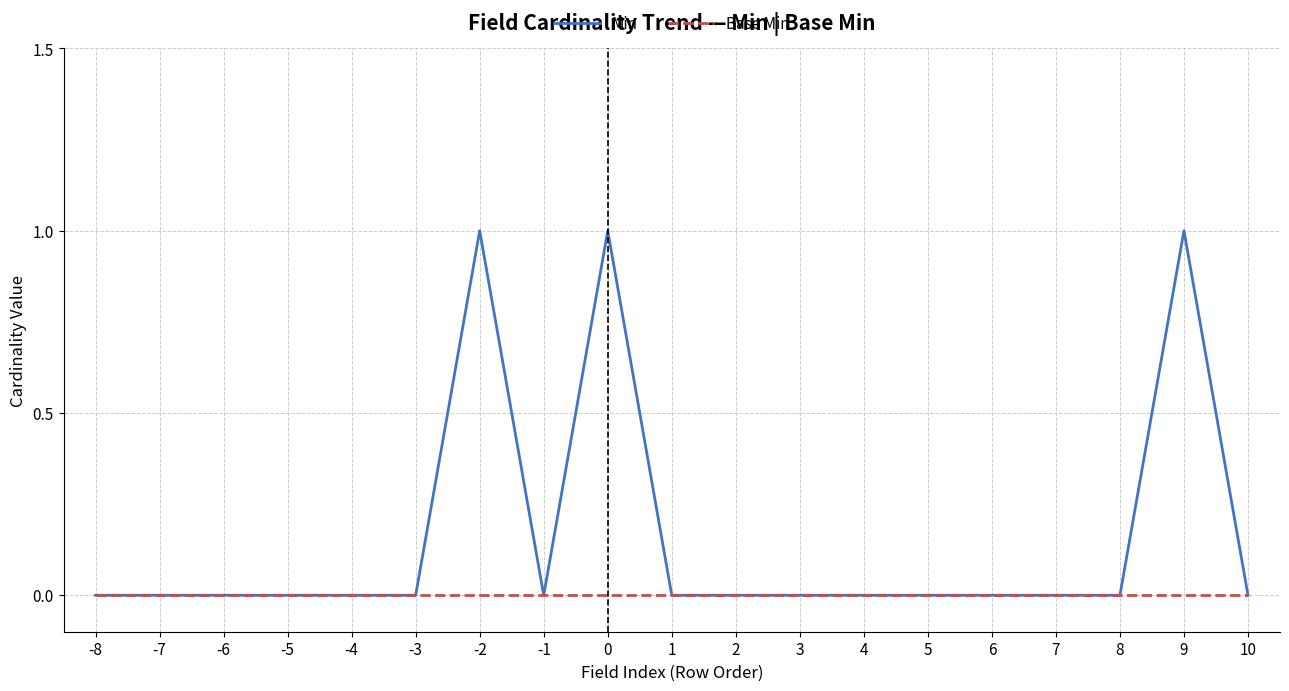

True or false: Min has a value of 0 at 4.

True